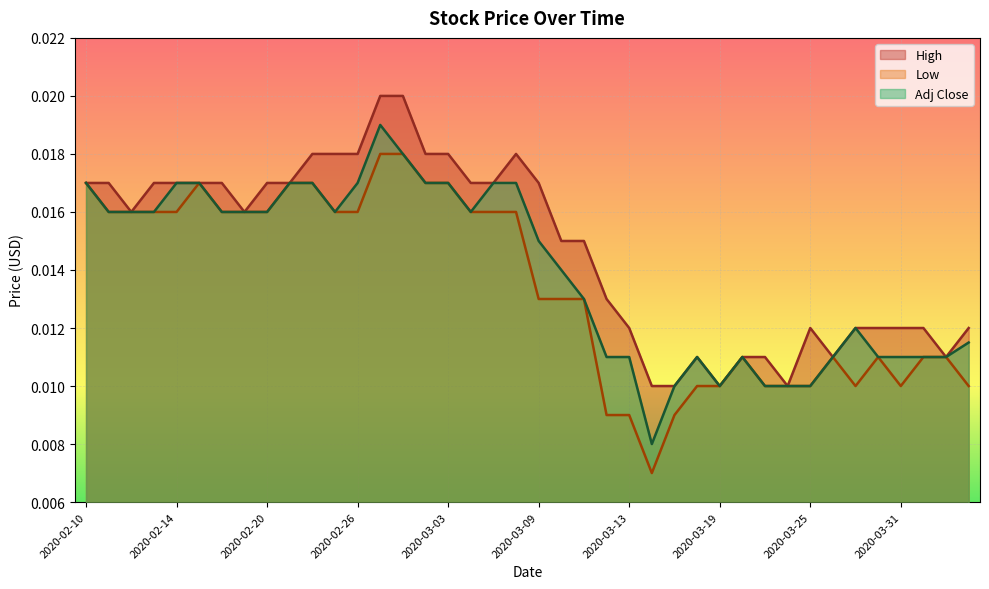

What are all the series names shown in the legend?

High, Low, Adj Close